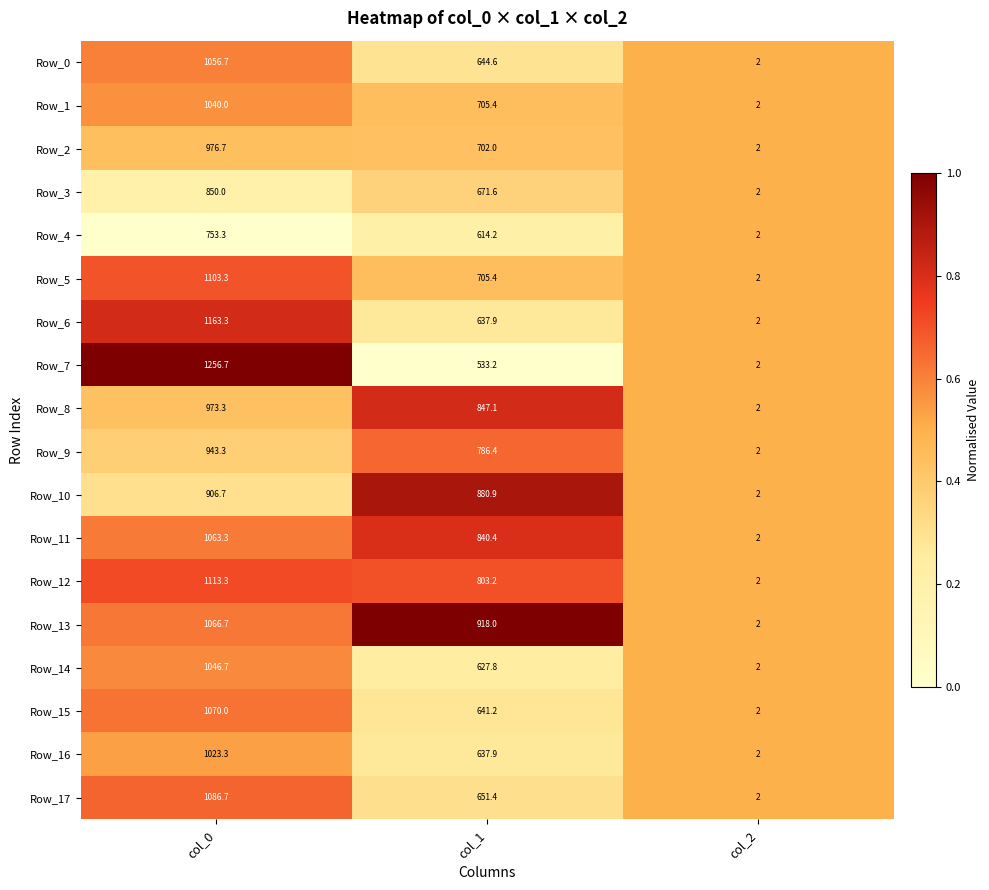

At which category does the chart reach its peak across all series?

col_0